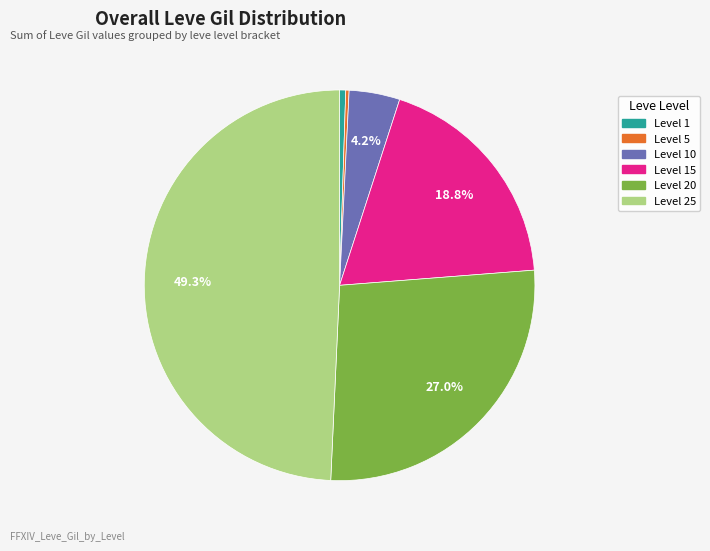

Does any single category account for the majority?

No